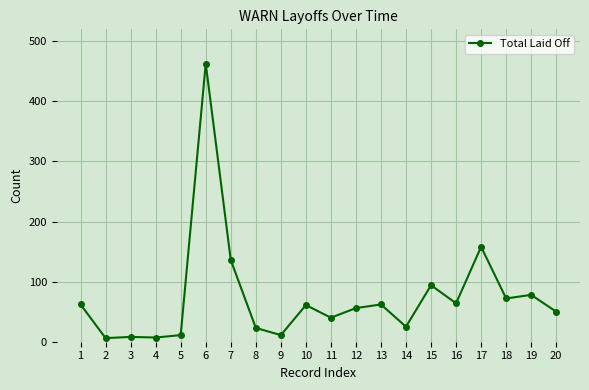

The value at 7 is 47. True or false?

False